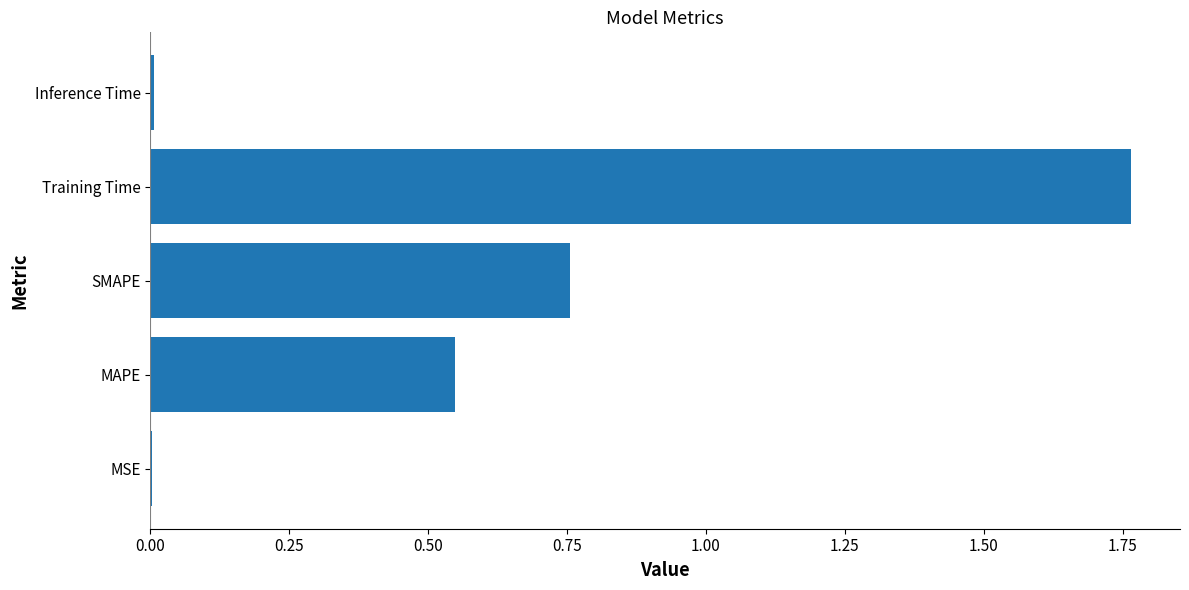

The chart shows a value of 0.0 at Inference Time. True or false?

True